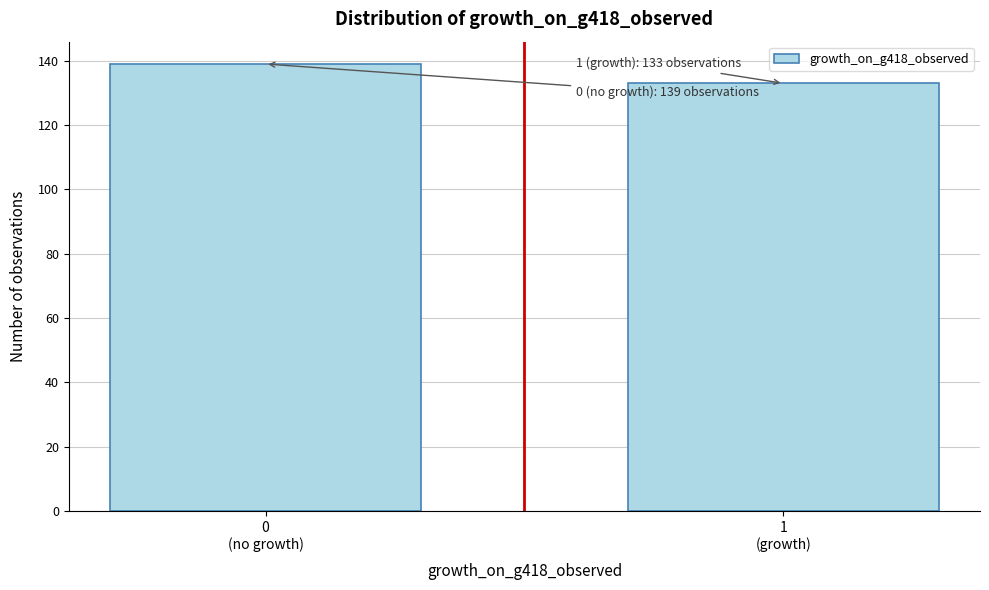

Reading left to right, list all the values displayed in this chart.

139	133